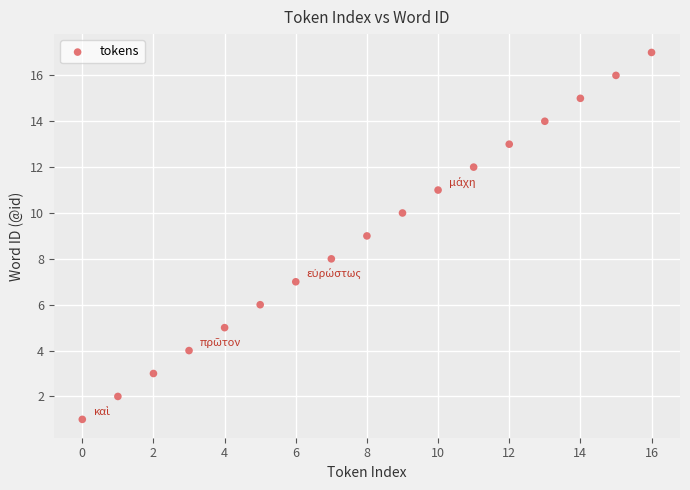

What is the range of Y values (max minus min)?

16